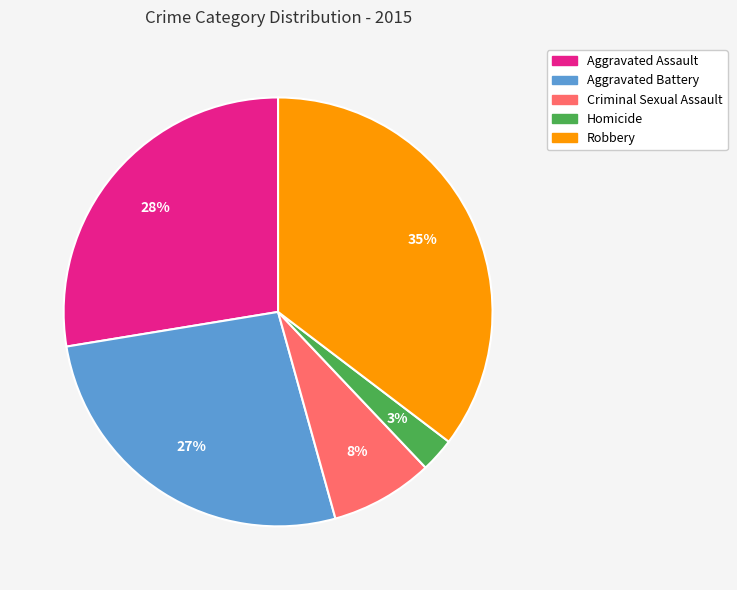

Approximately how many times larger is the value at Criminal Sexual Assault compared to Robbery?

0.2